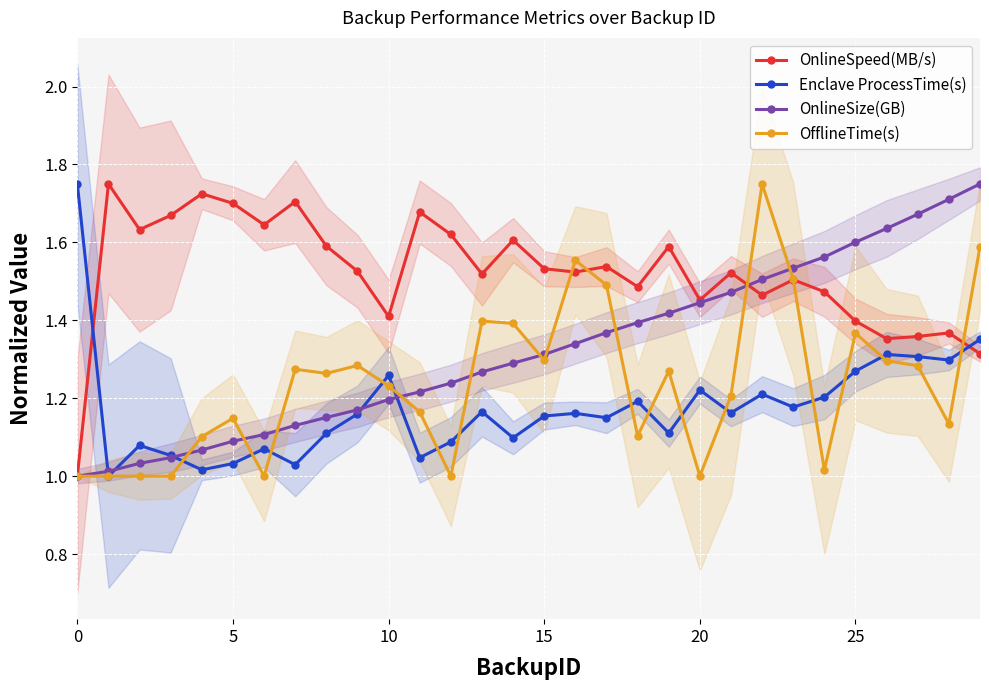

What is the total value across all series at 13?

5.3